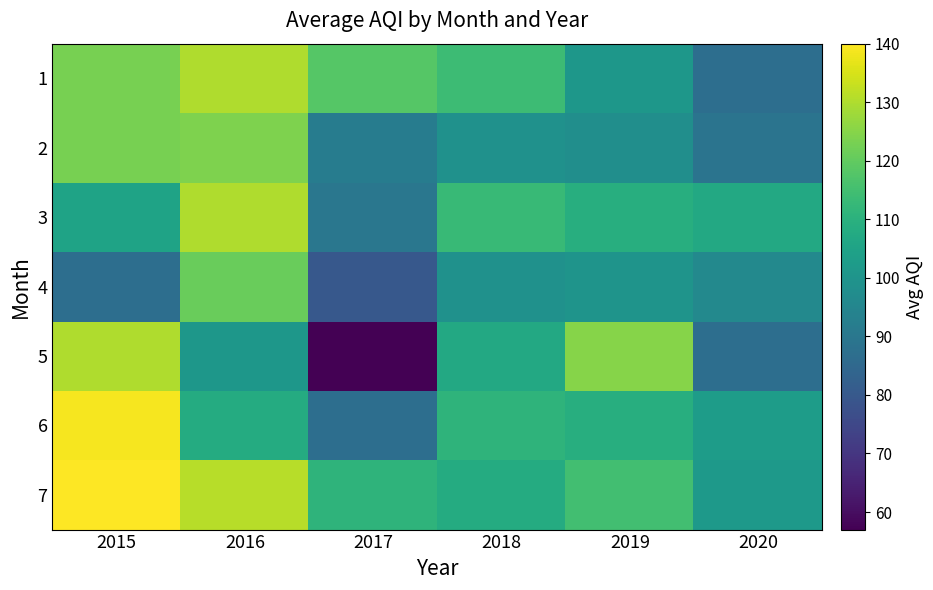

Count the number of categories in the chart.

6